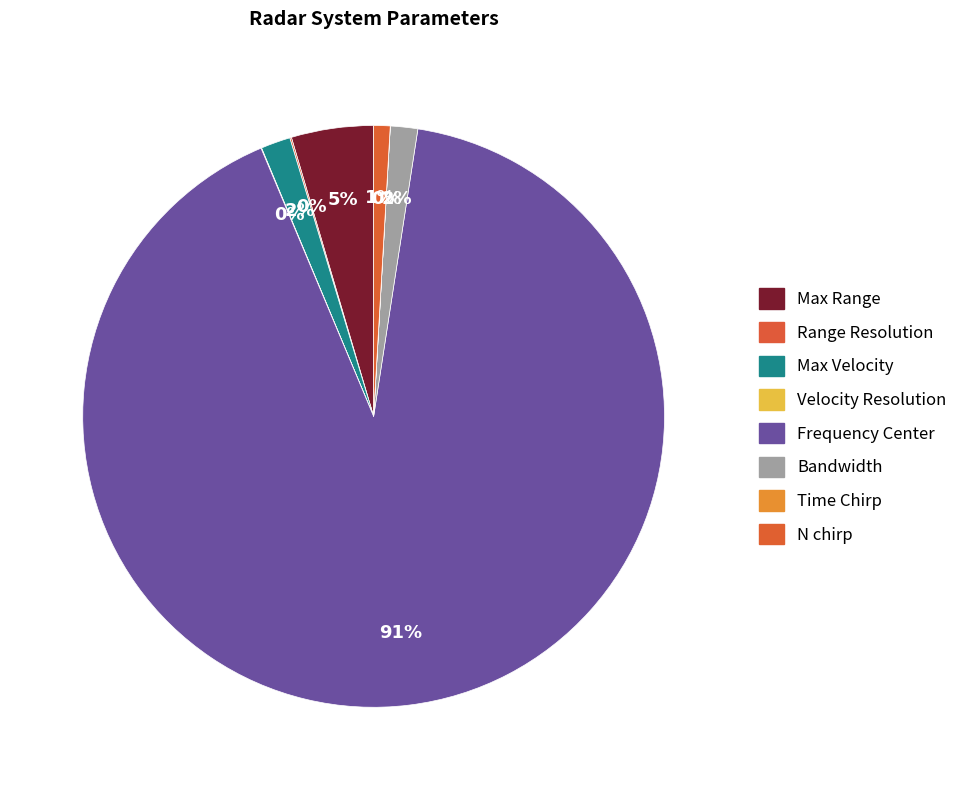

What is the largest slice in the pie chart?

Frequency Center